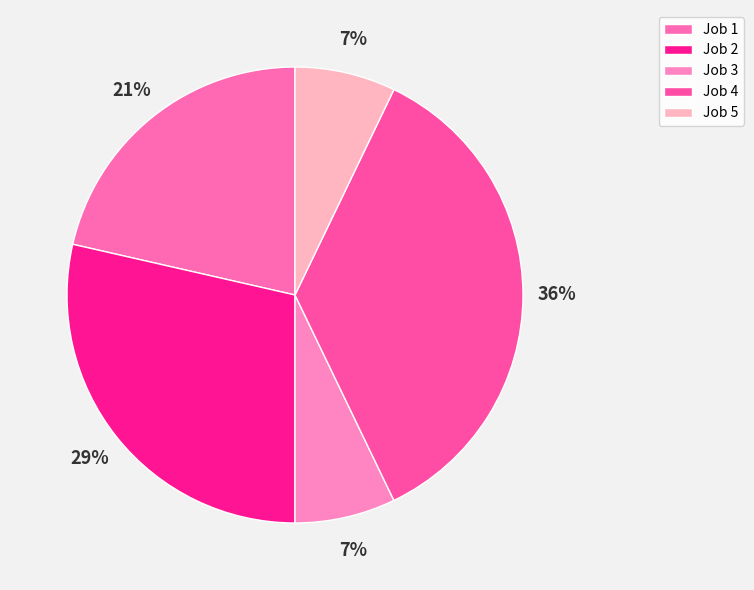

To the nearest percent, what portion does Job 2 represent?

29%